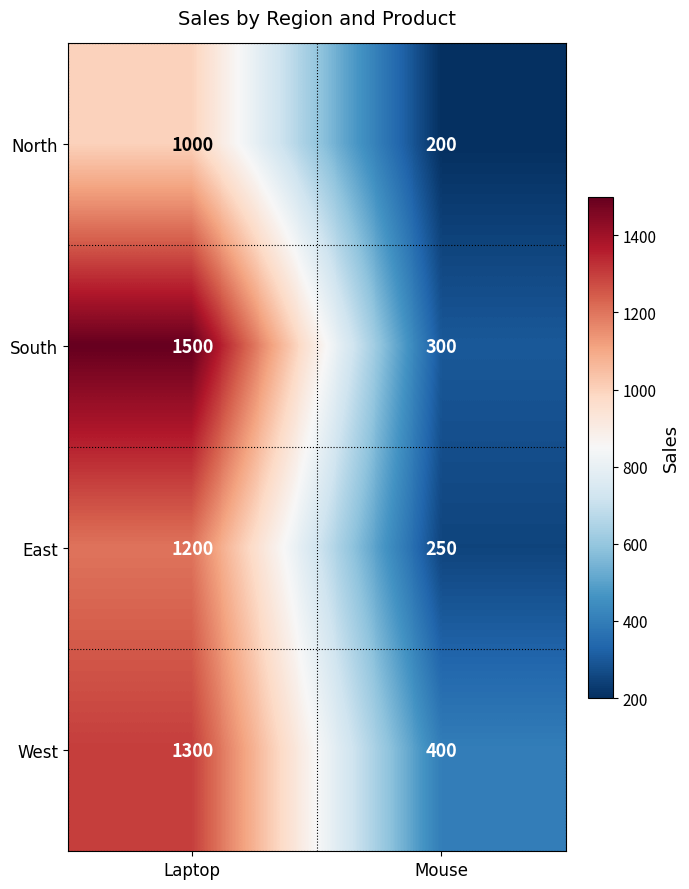

At how many categories does at least one series exceed 1233?

1